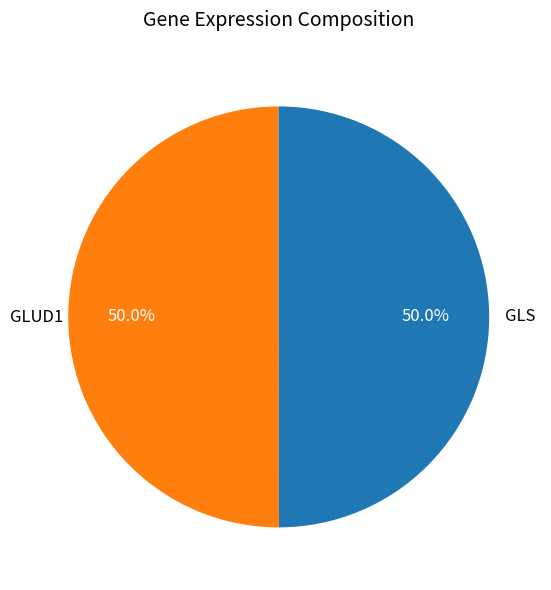

How many segments does this pie chart have?

2